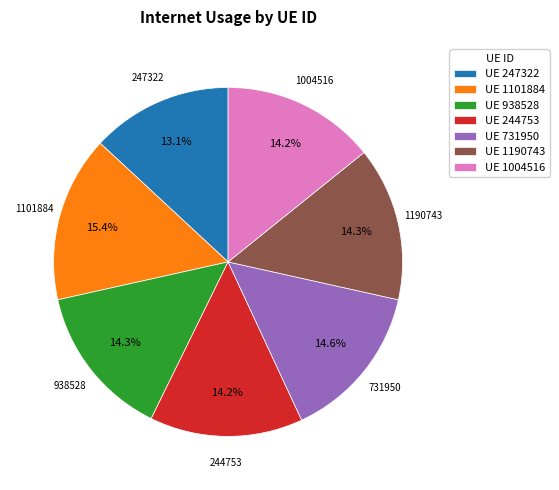

Is 731950 the majority of the pie?

No